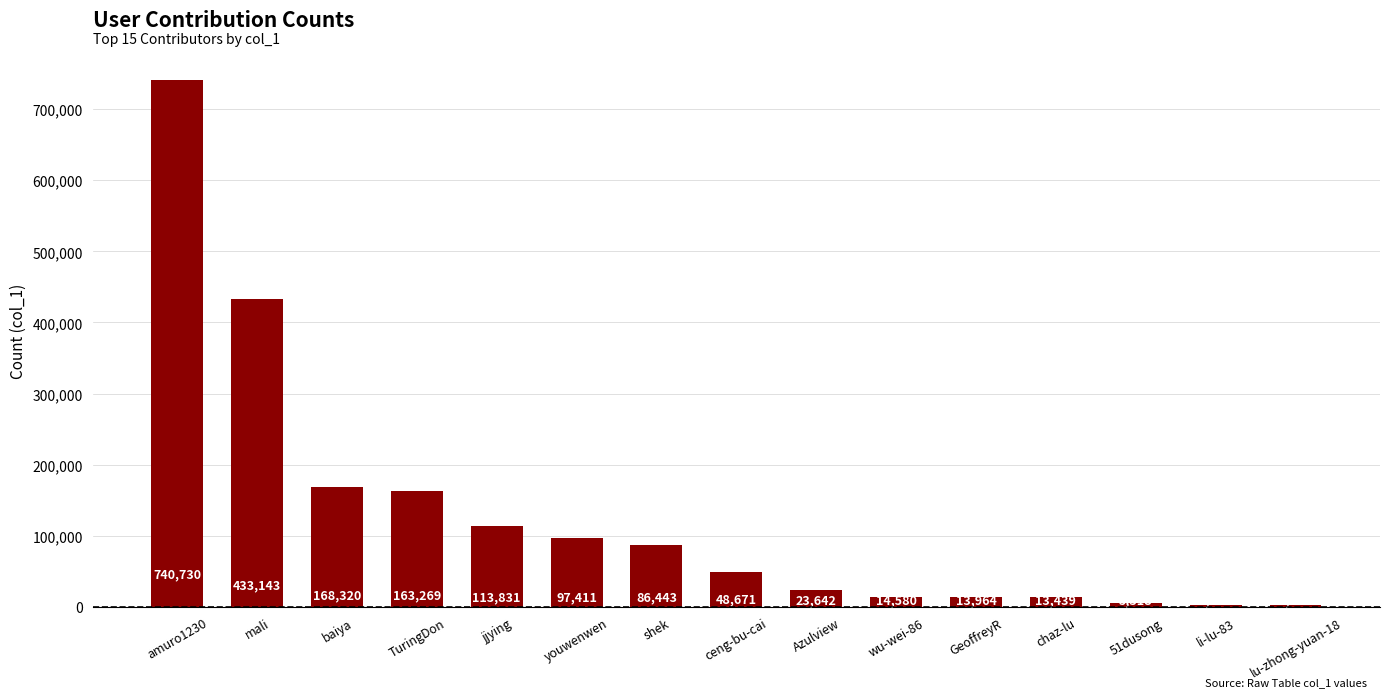

Which category has the highest value across all series?

amuro1230